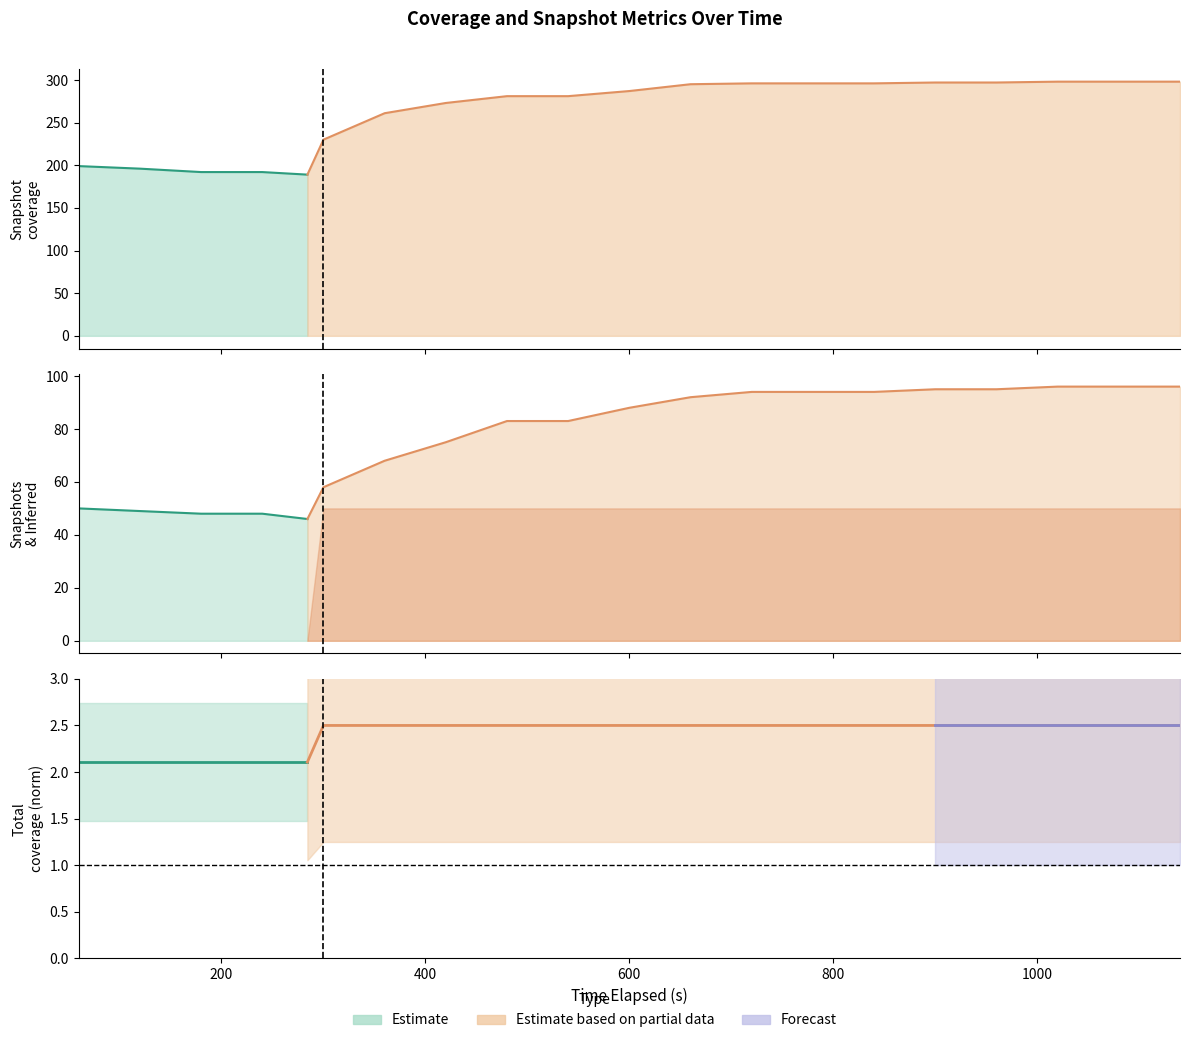

Is it true that snapshot_cov equals 189 at 4?

True